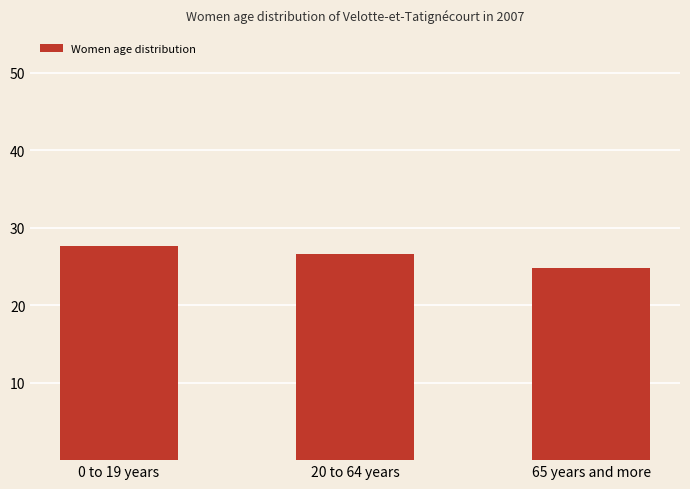

What is the label of the 3rd bar from the right?

0 to 19 years